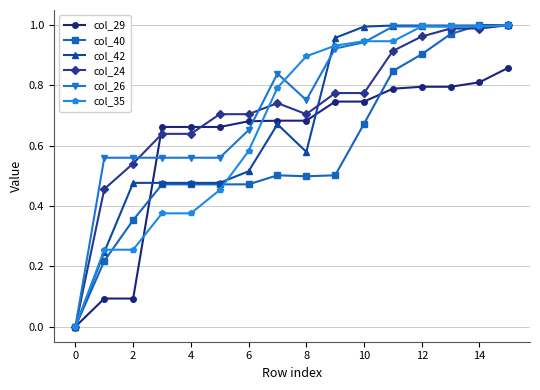

True or false: col_42 has more than 0 points higher than both neighbors.

True